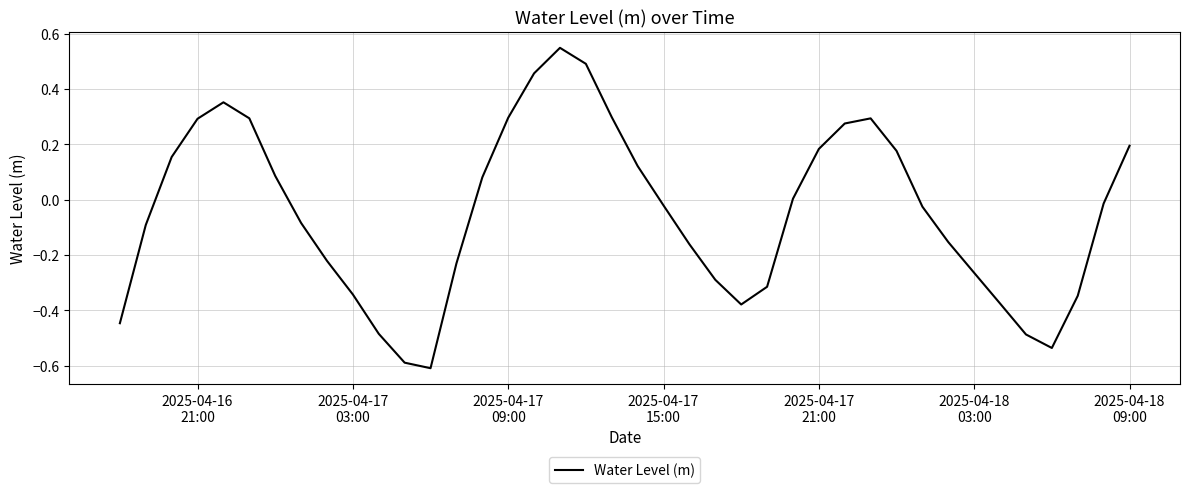

What is the difference between the maximum and minimum values?

1.2